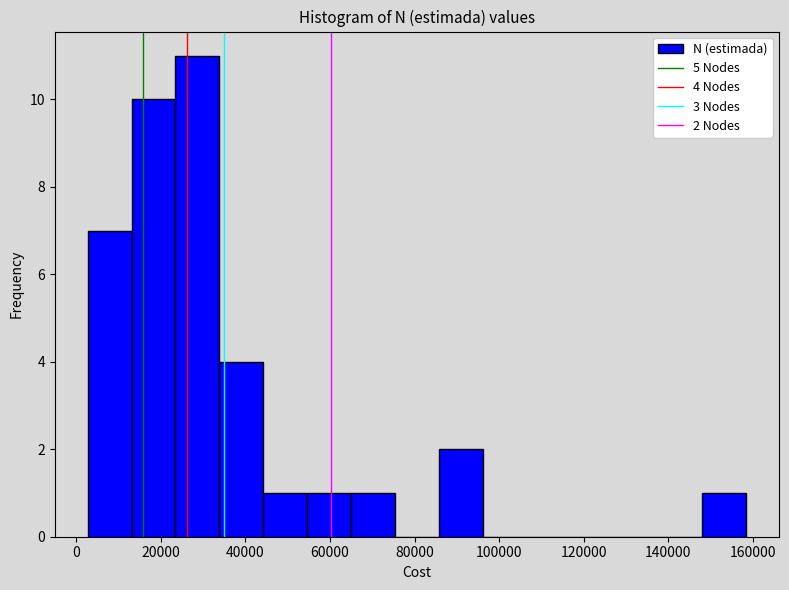

Which range on the x-axis has the tallest bar?

24000 to 34000